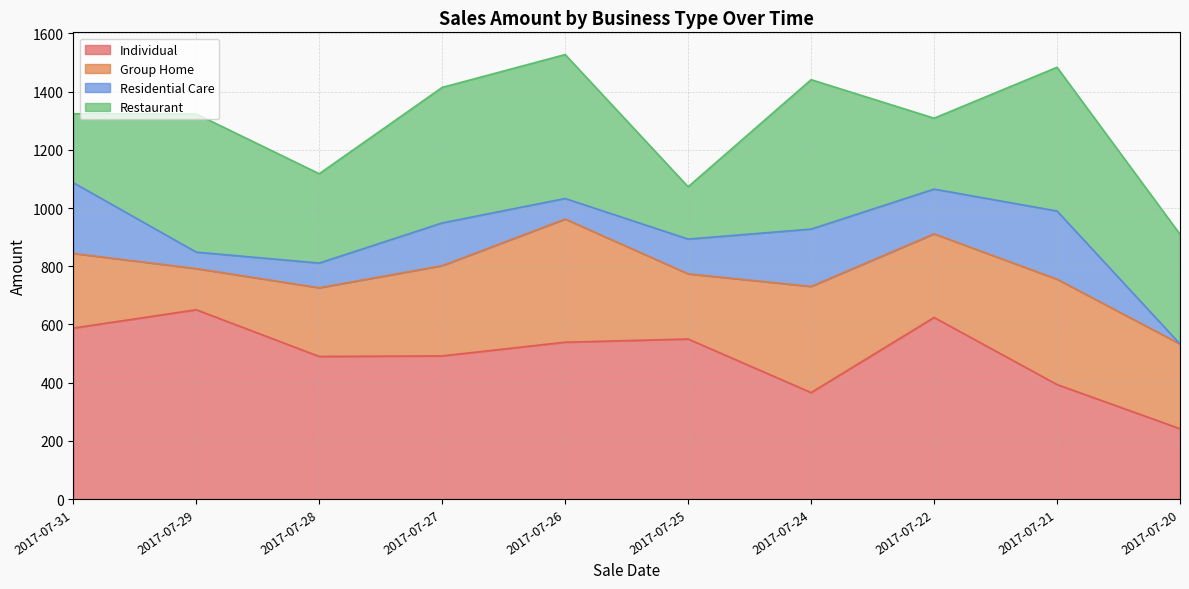

What is the maximum value for Residential Care?

243.2